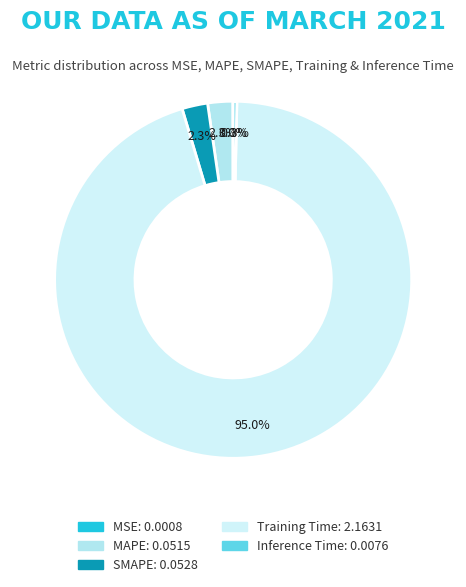

Which slice is the largest?

Training Time